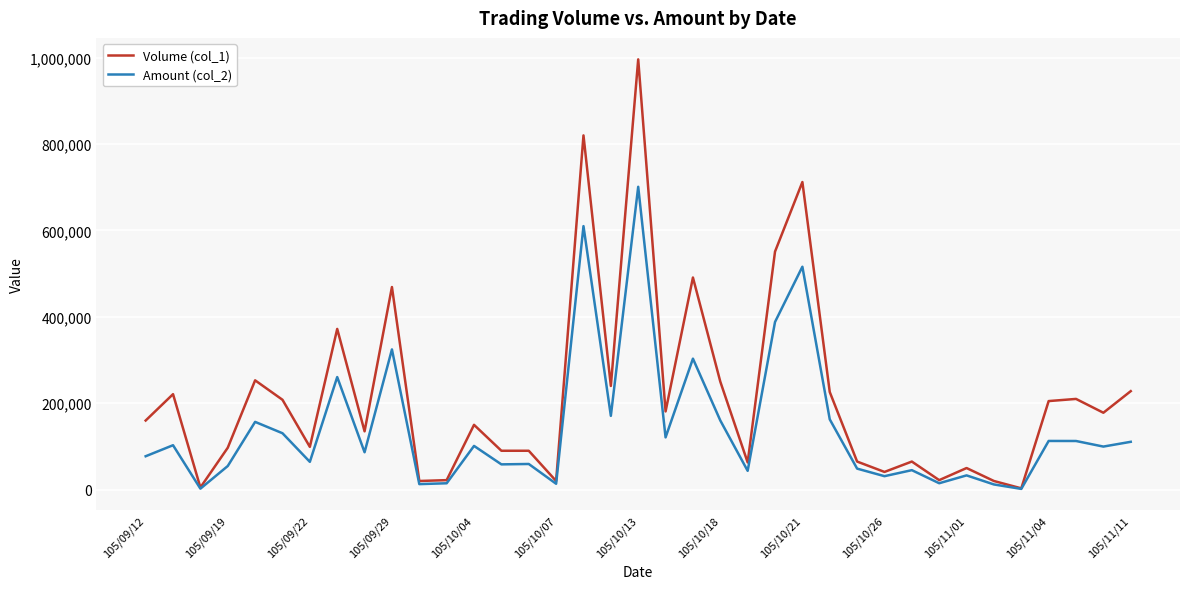

Which series has the largest range (max minus min)?

Volume (col_1)